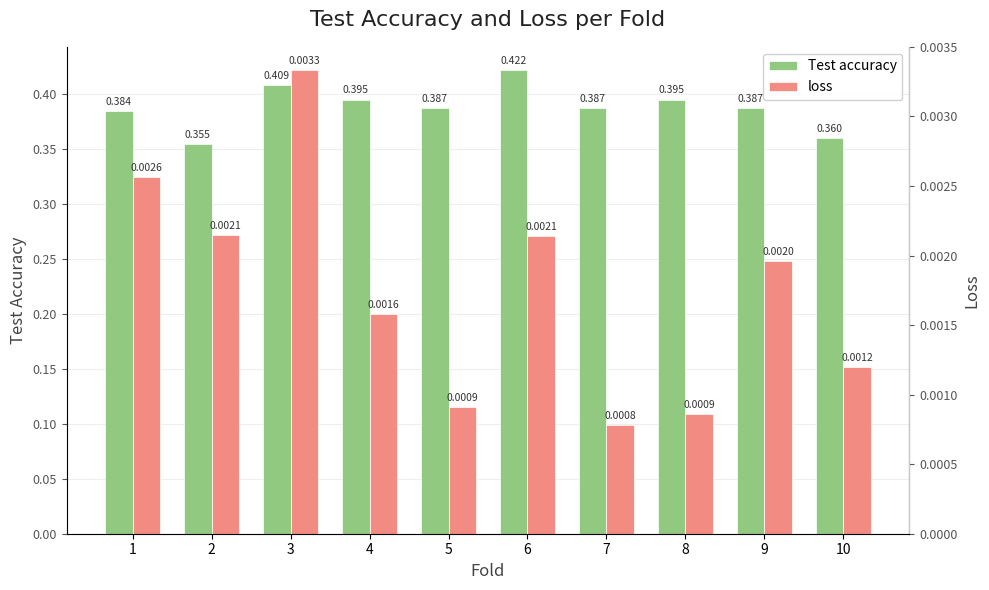

The value of Test accuracy at 8 is 0.2. True or false?

False